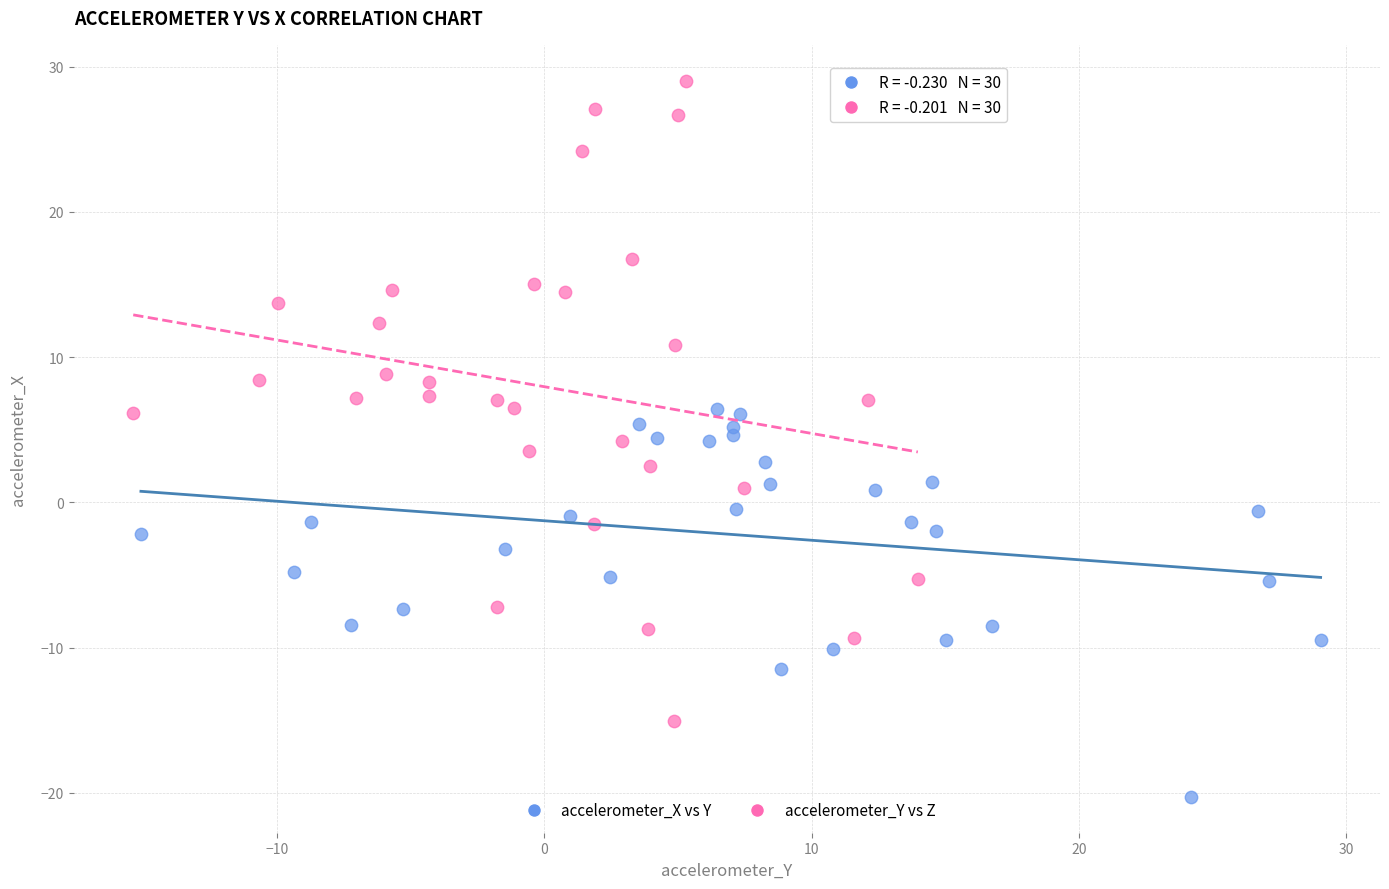

Which series contains the highest Y value?

accelerometer_Y vs Z